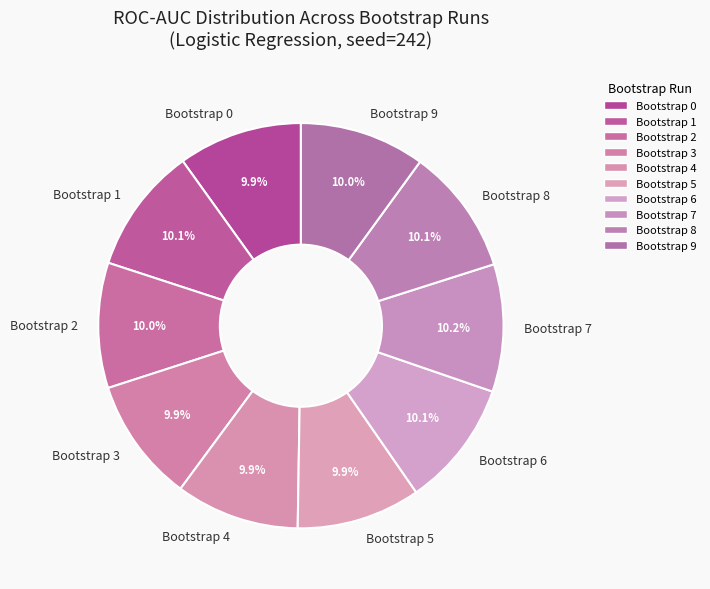

How much of the chart is everything except Bootstrap 0?

90.1%